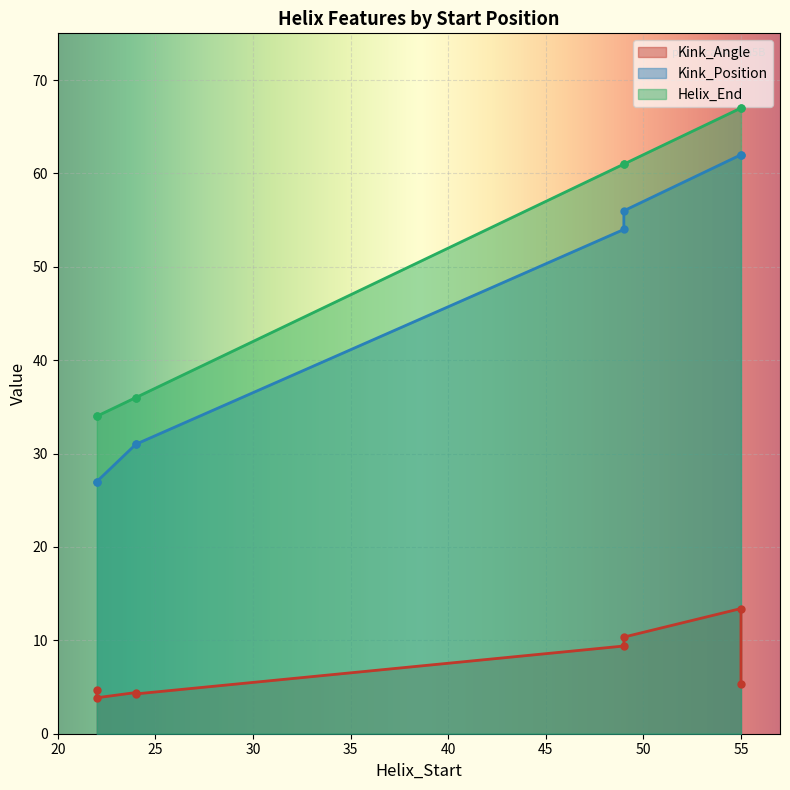

The Kink_Angle series shows 1.7 at 55. True or false?

False